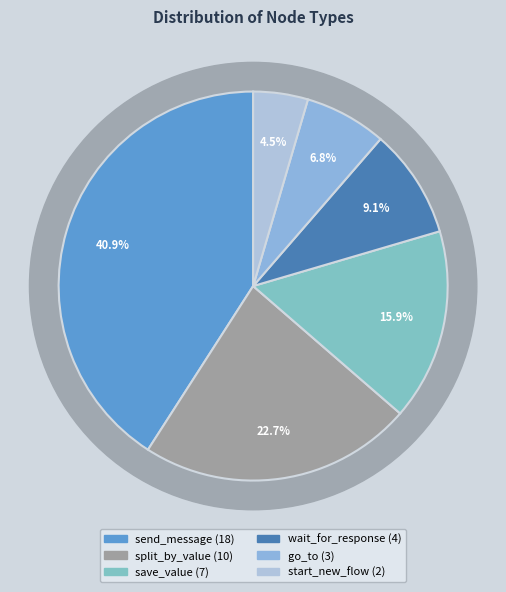

To the nearest percent, what is the difference between the largest and smallest slice percentages?

36%